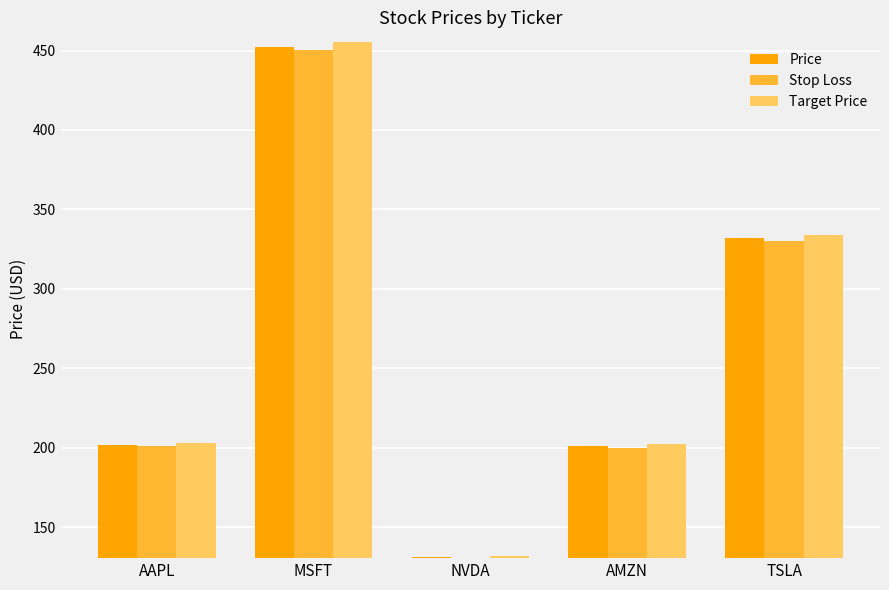

What value does the Target Price series have at TSLA?

334.1